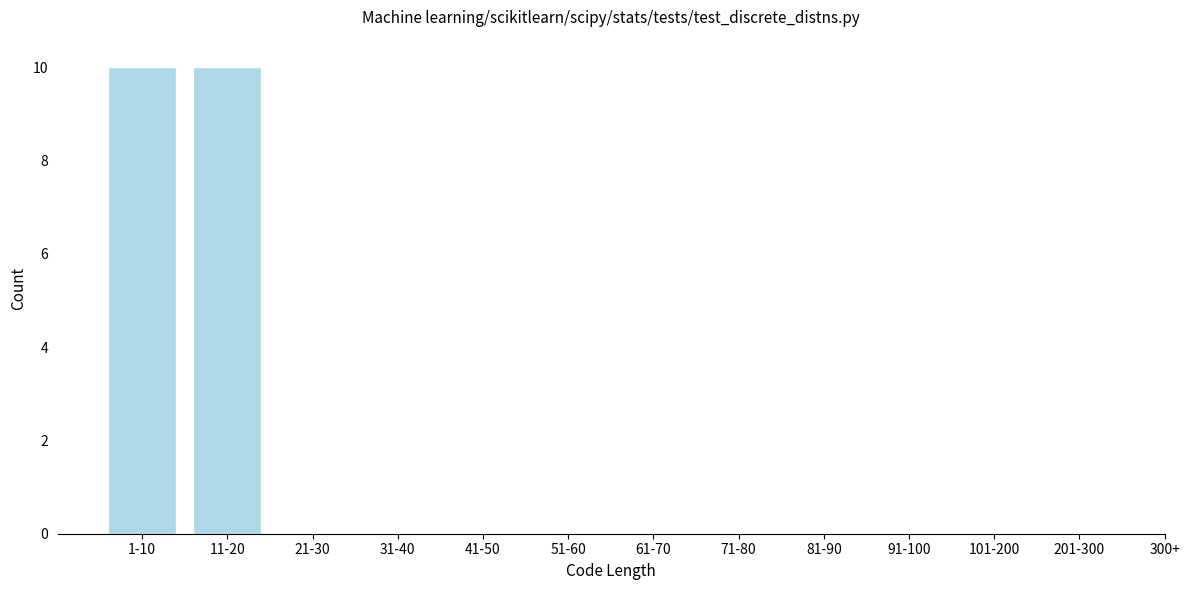

Reading left to right, list all the values displayed in this chart.

1-10=10	11-20=10	21-30=0	31-40=0	41-50=0	51-60=0	61-70=0	71-80=0	81-90=0	91-100=0	101-200=0	201-300=0